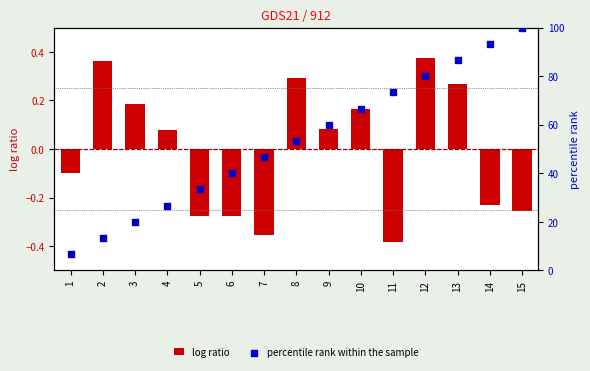

Which series has the largest total across all categories?

percentile rank within the sample